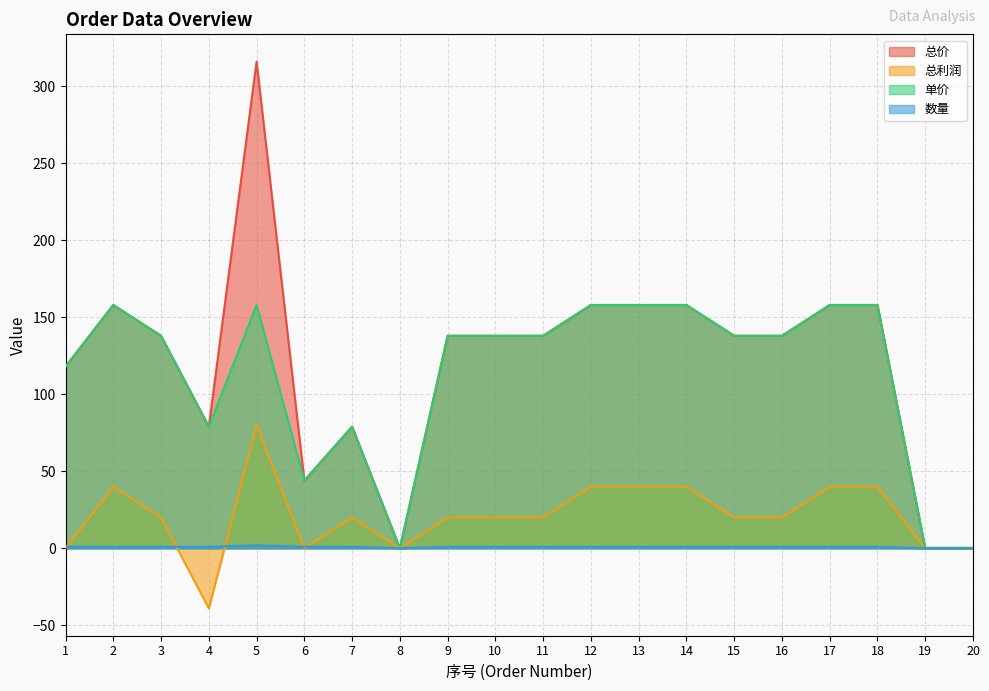

True or false: 单价 and 数量 intersect in this chart.

False